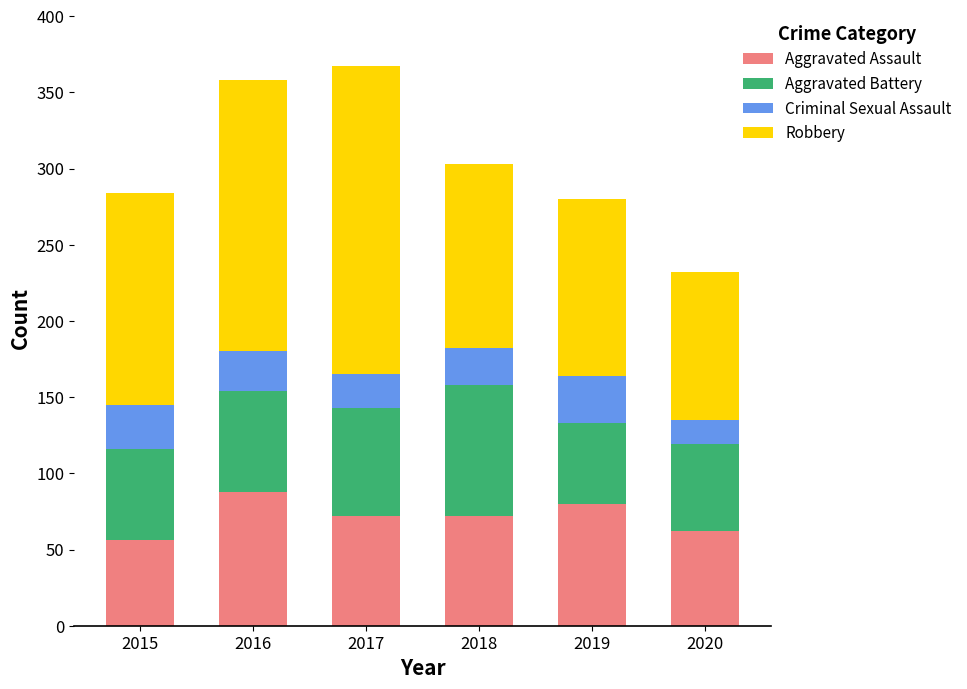

How many bars are there in total?

6